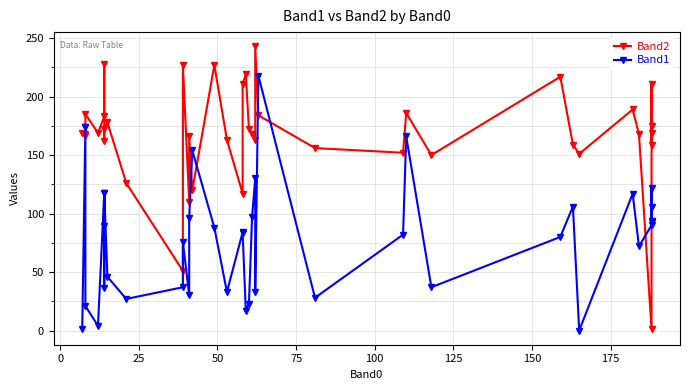

What are all the series names shown in the legend?

Band2, Band1